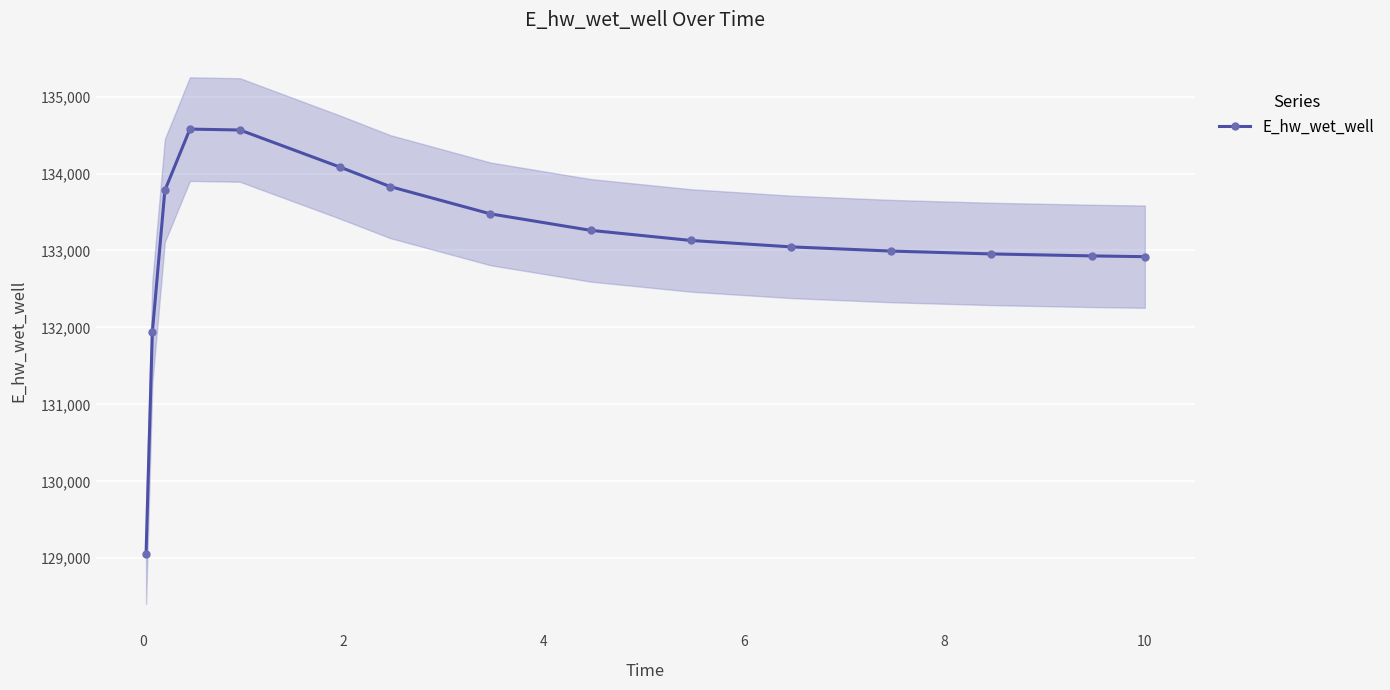

True or false: the data has more than 0 interior local peaks.

True